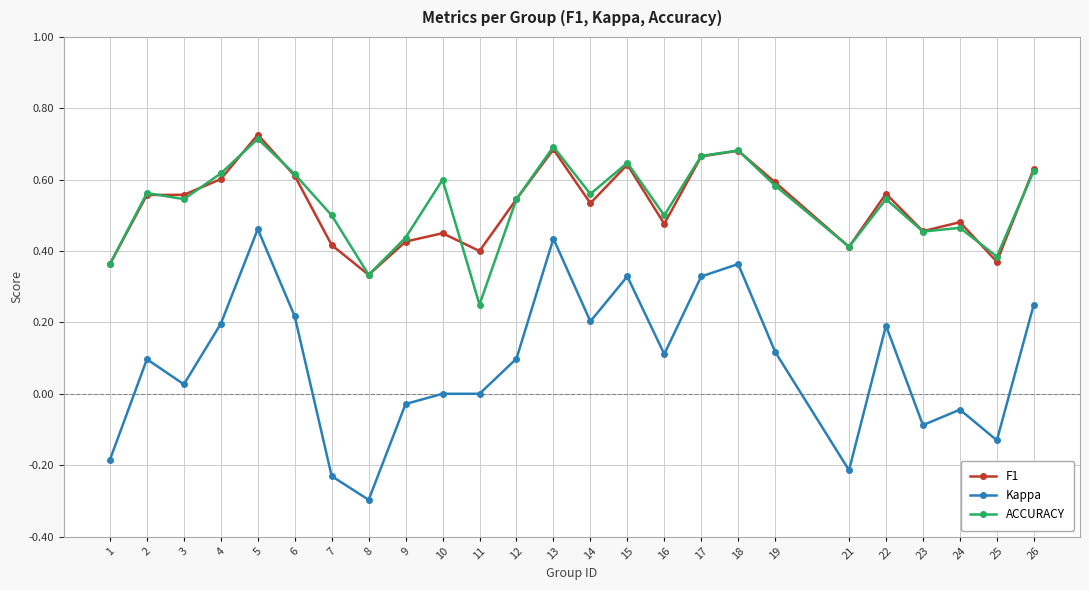

The value of Kappa at 24 is -0.0. True or false?

True